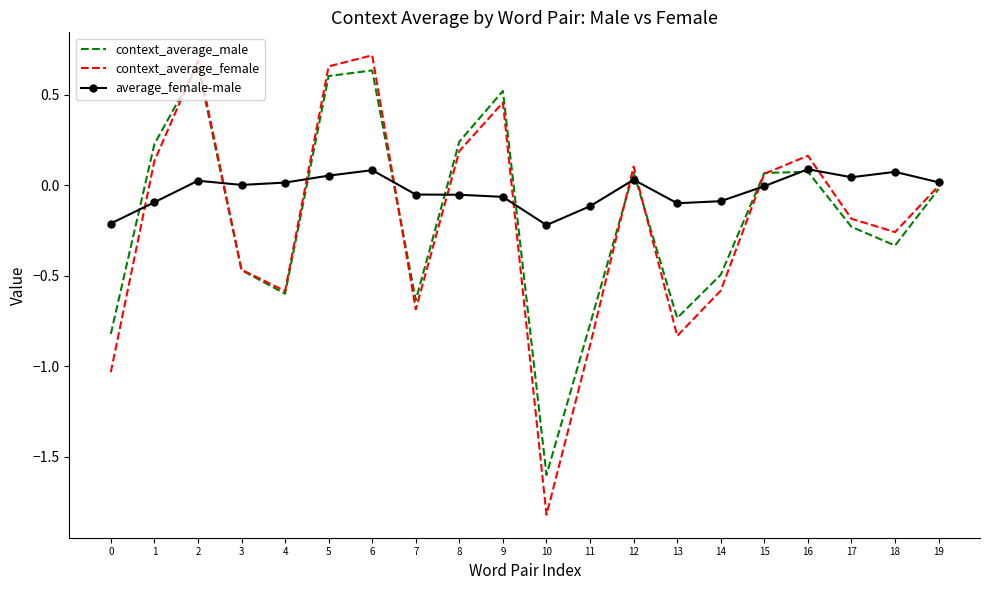

Which series has the largest total across all categories?

average_female-male